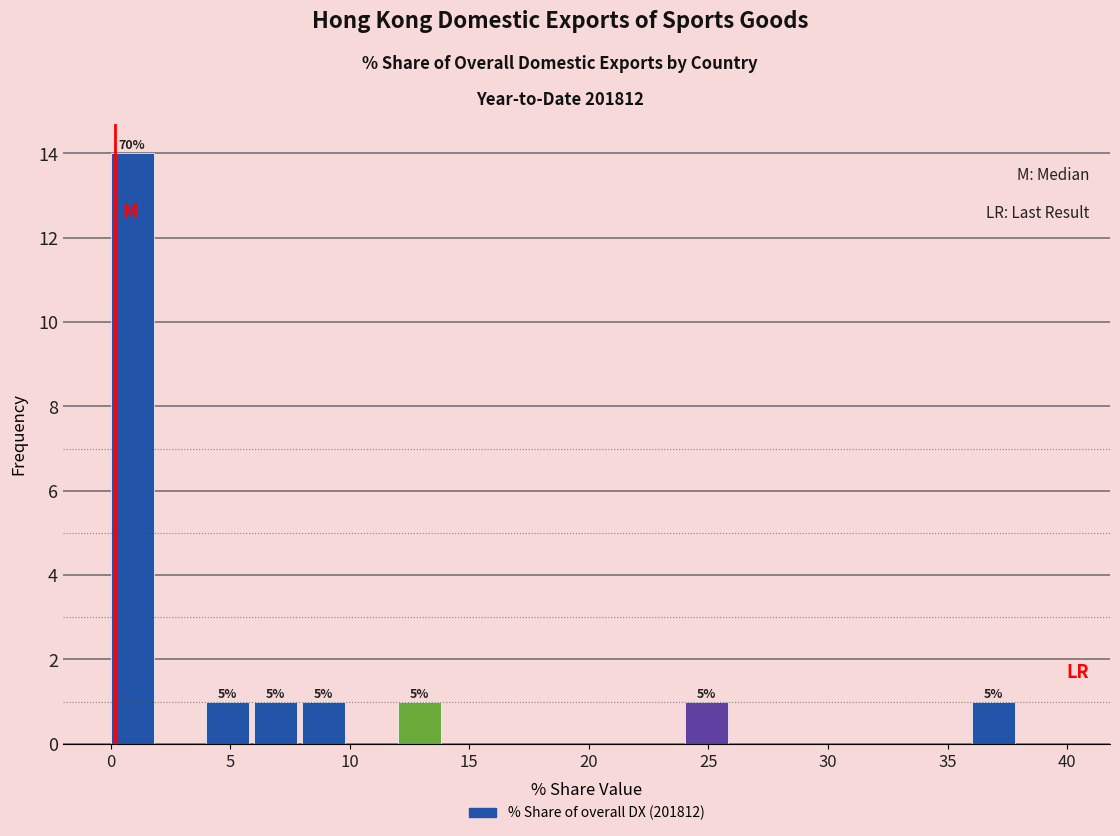

Which range on the x-axis has the tallest bar?

0 to 2